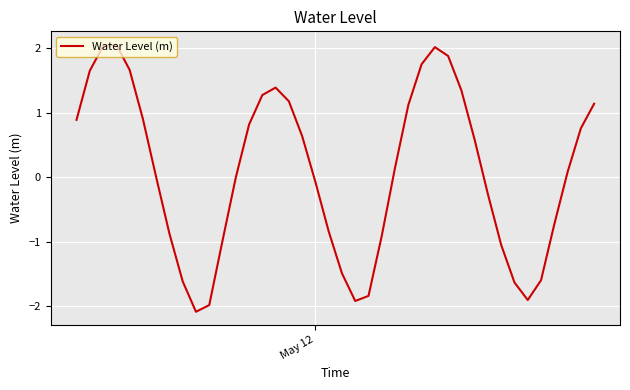

What is the minimum value shown in the chart?

-2.1